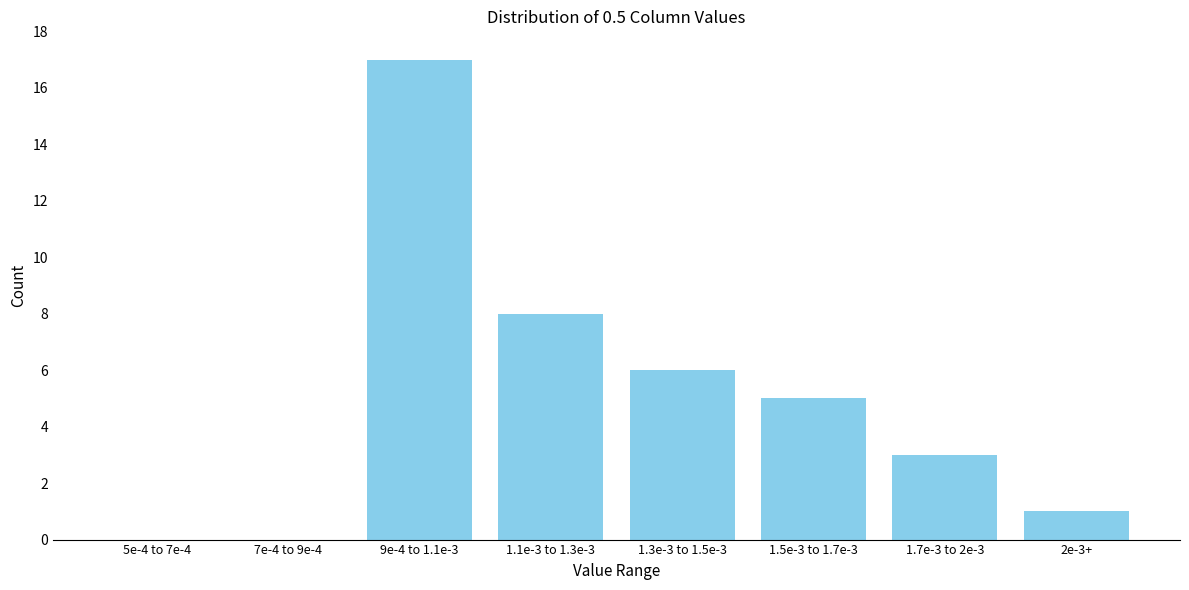

Reading right to left, list all the values displayed in this chart.

2e-3+=1	1.7e-3 to 2e-3=3	1.5e-3 to 1.7e-3=5	1.3e-3 to 1.5e-3=6	1.1e-3 to 1.3e-3=8	9e-4 to 1.1e-3=17	7e-4 to 9e-4=0	5e-4 to 7e-4=0